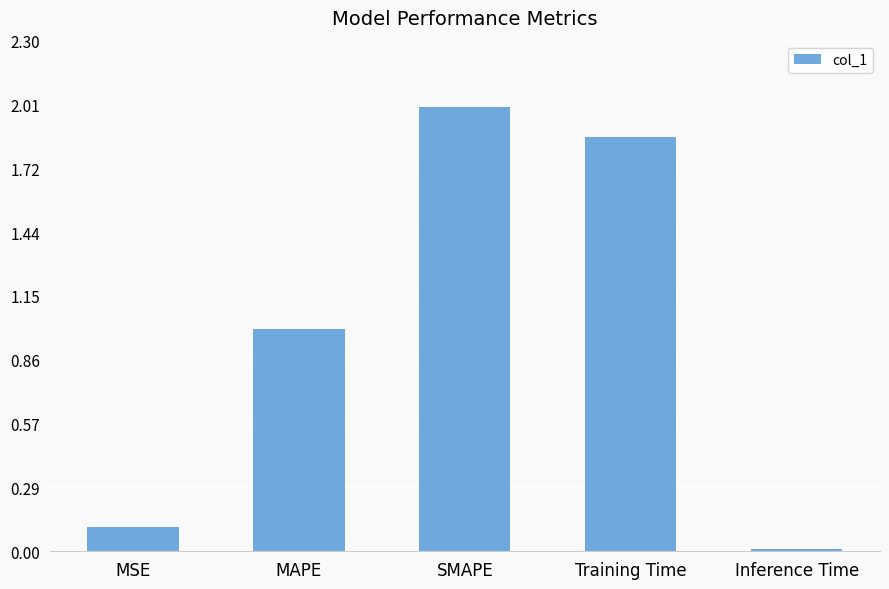

Rank the categories by value from highest to lowest.

SMAPE, Training Time, MAPE, MSE, Inference Time